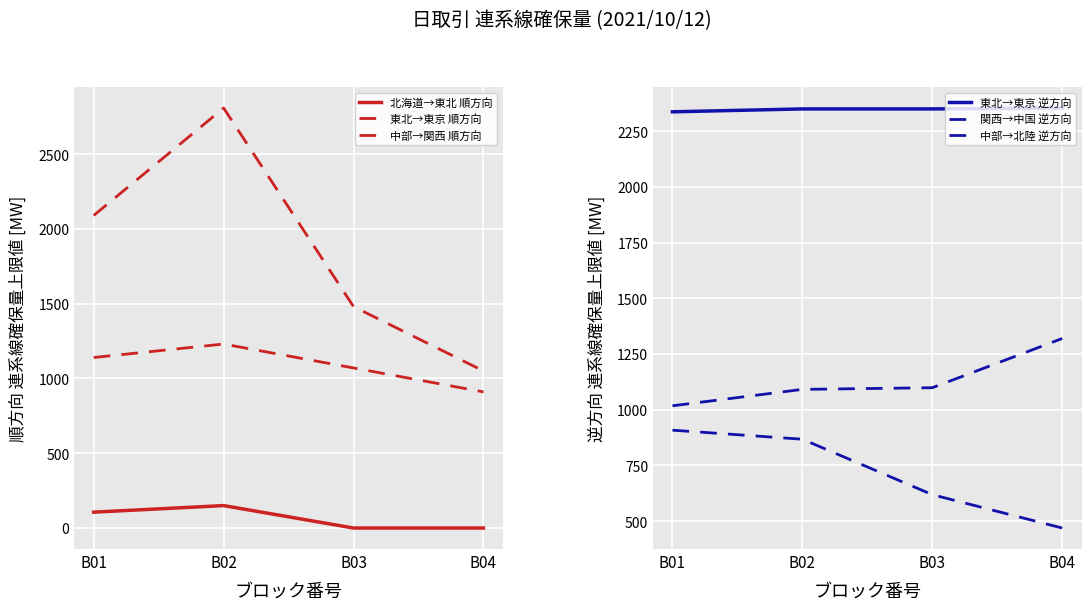

Where is 東北→東京 順方向 nearest to the value 1928?

B01